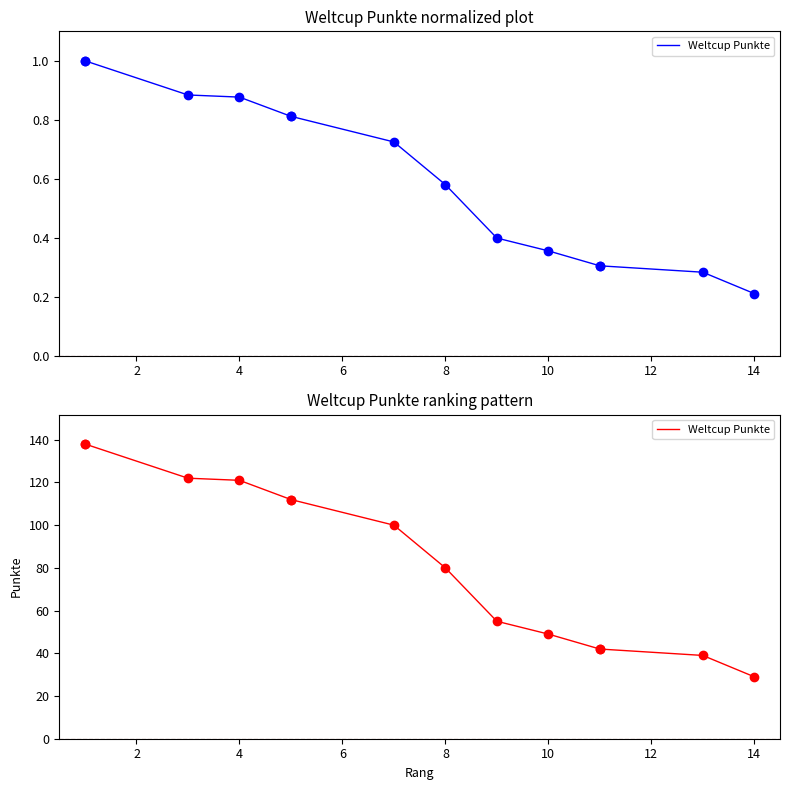

What is the difference between the values at 4 and 12?

83